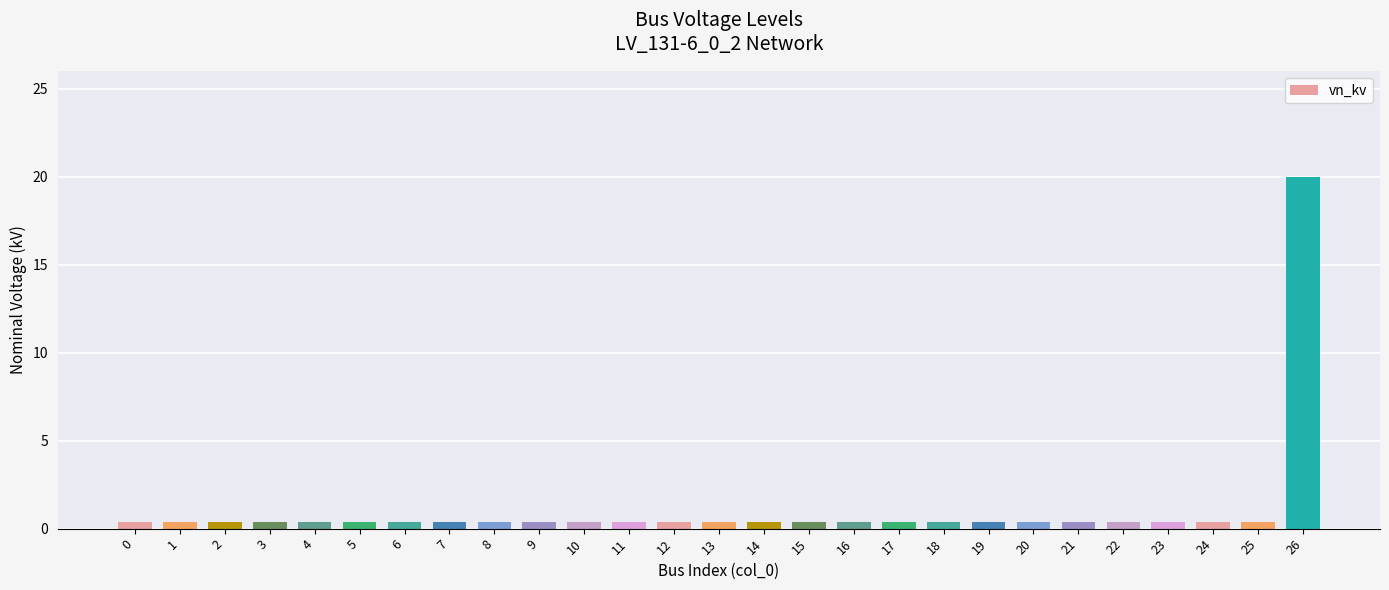

How many bars are there in total?

27